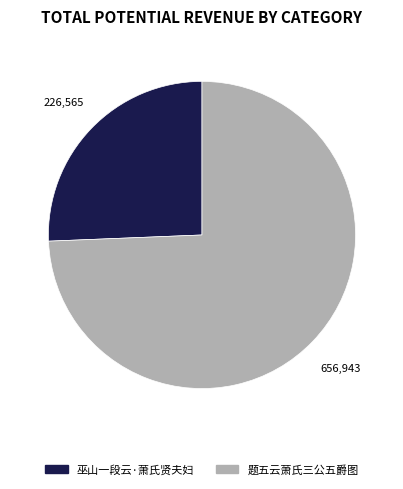

Do 巫山一段云·萧氏贤夫妇 and 题五云萧氏三公五爵图 together represent more than half of the pie?

Yes